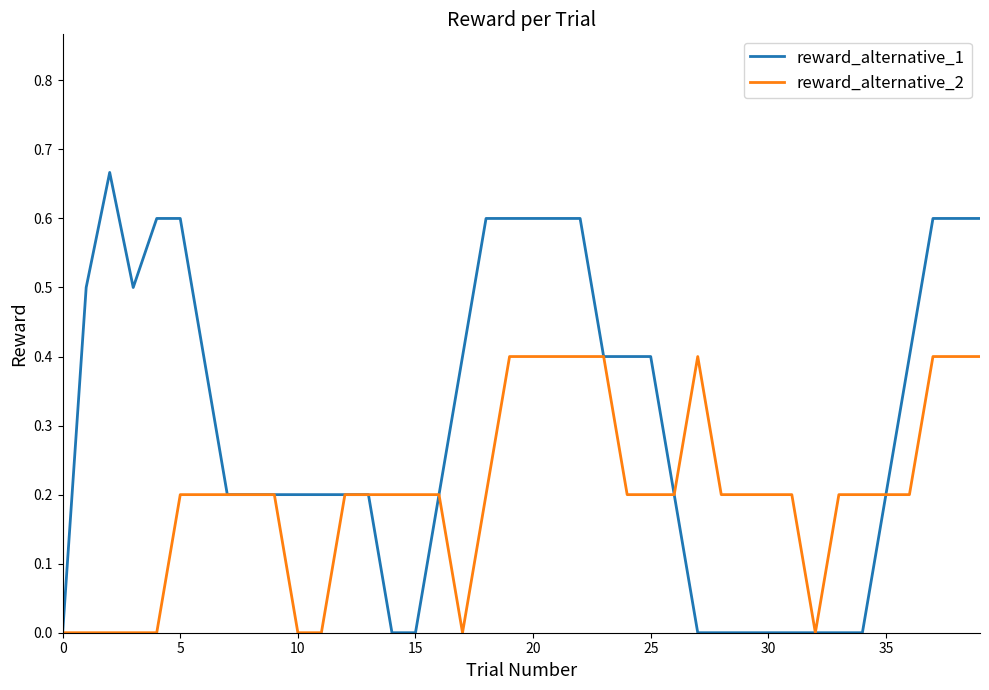

Which series has the largest total across all categories?

reward_alternative_1